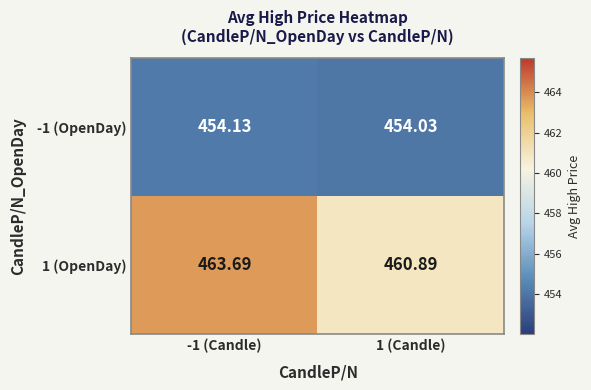

Which series has the largest total across all categories?

1 (OpenDay)